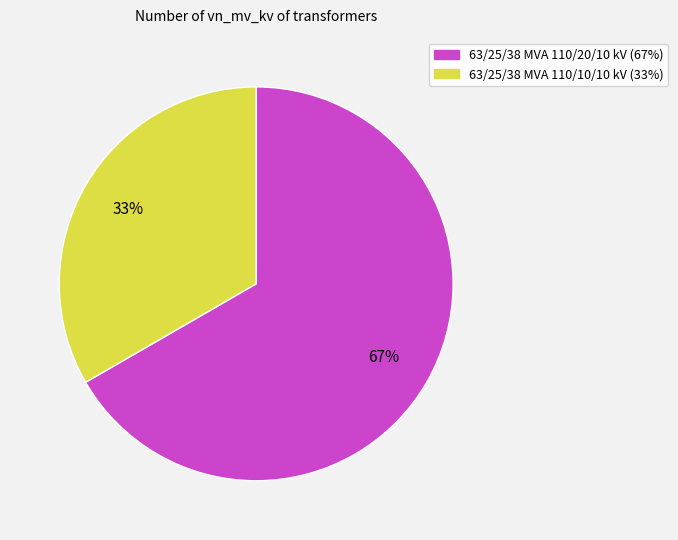

To the nearest percent, what is the average slice percentage?

50%